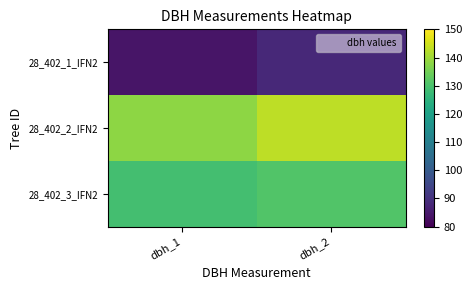

Rank the series at dbh_2 from highest to lowest value.

28_402_2_IFN2, 28_402_3_IFN2, 28_402_1_IFN2